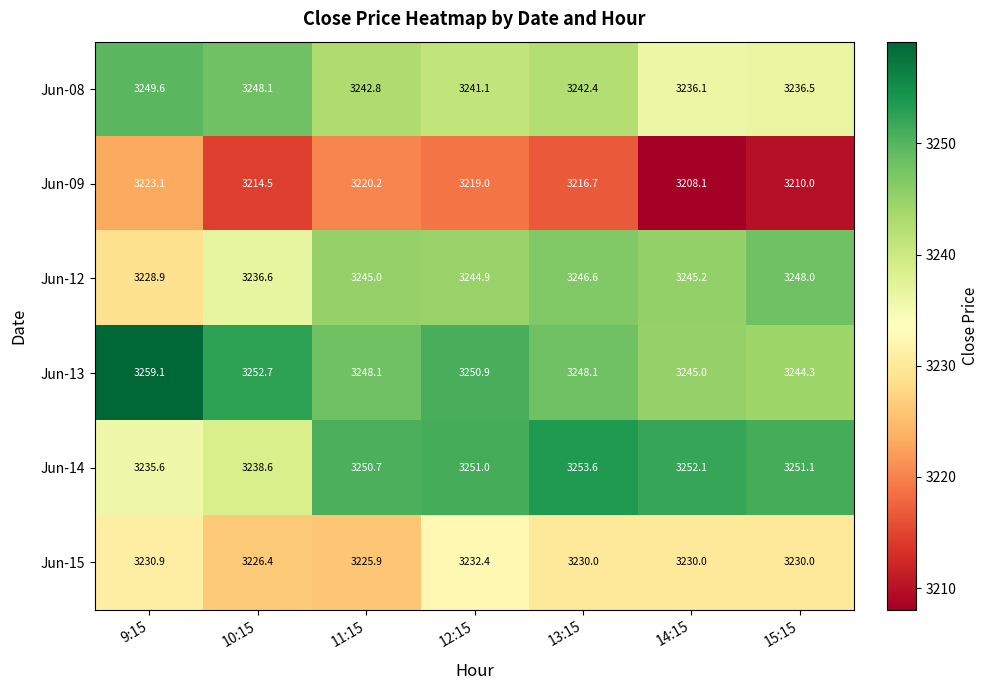

Which label corresponds to the smallest value in the chart?

14:15